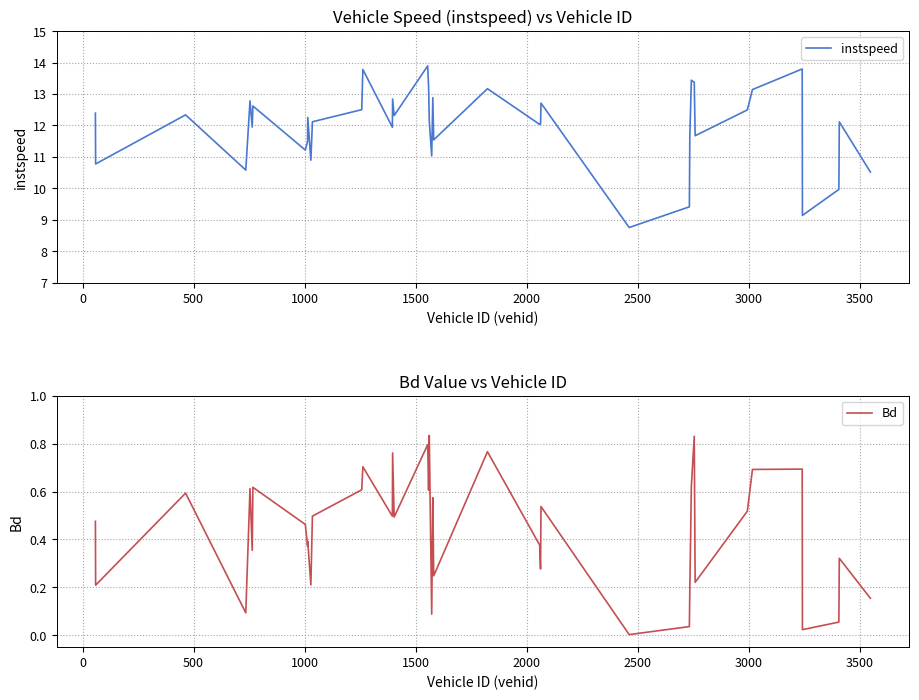

The Bd series shows 0.3 at 31. True or false?

False